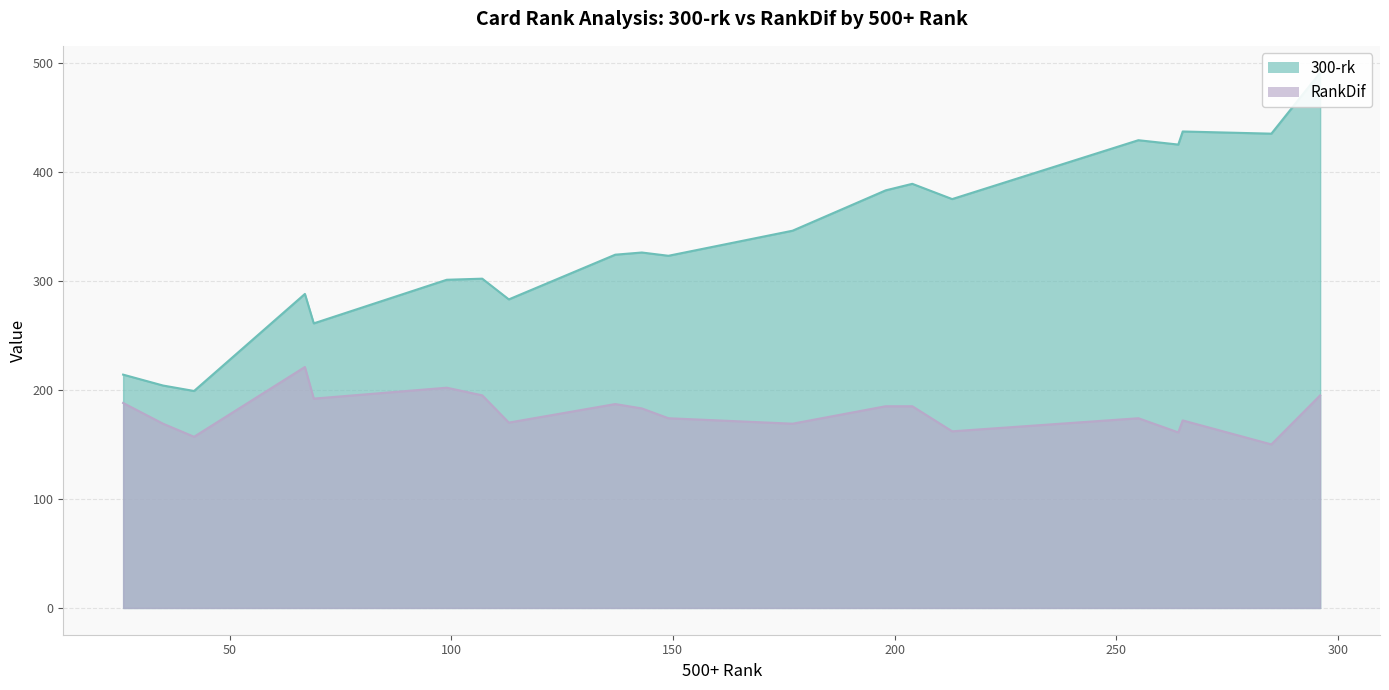

What is the maximum value for 300-rk?

491